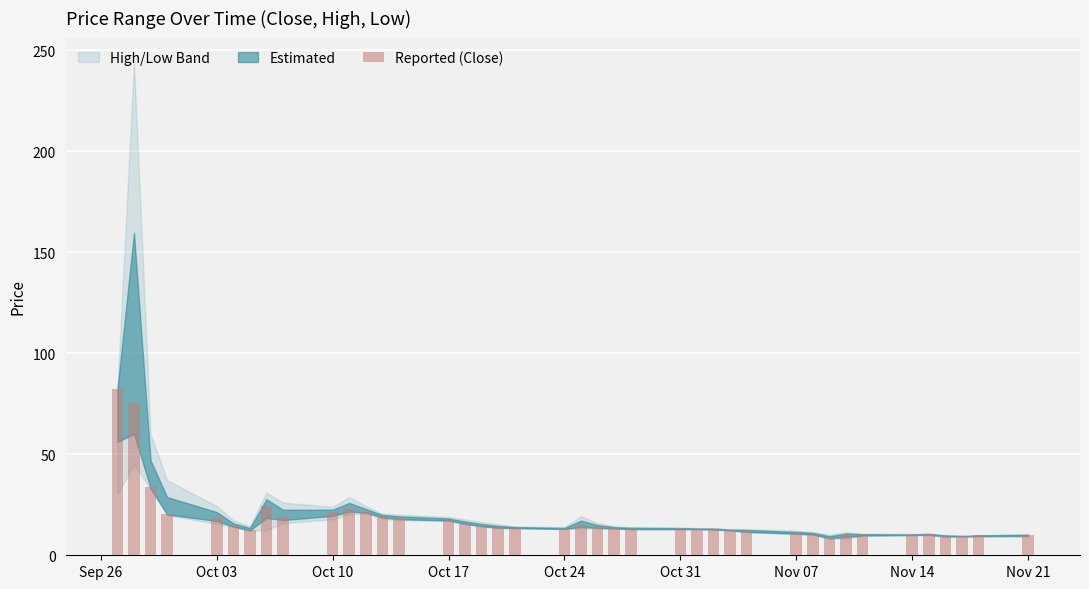

What is the smallest value displayed?

8.7